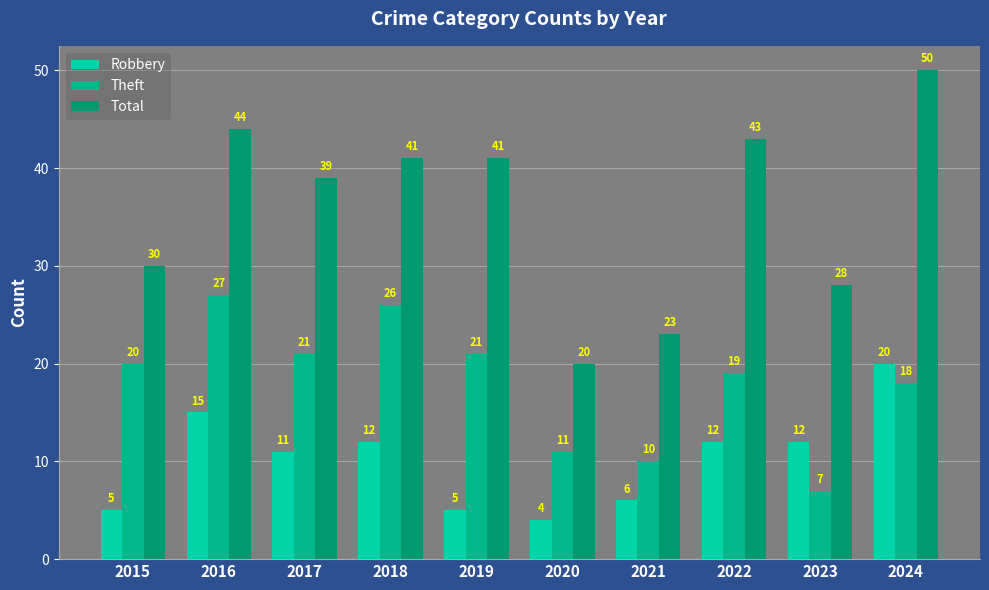

What are all the series names shown in the legend?

Robbery, Theft, Total